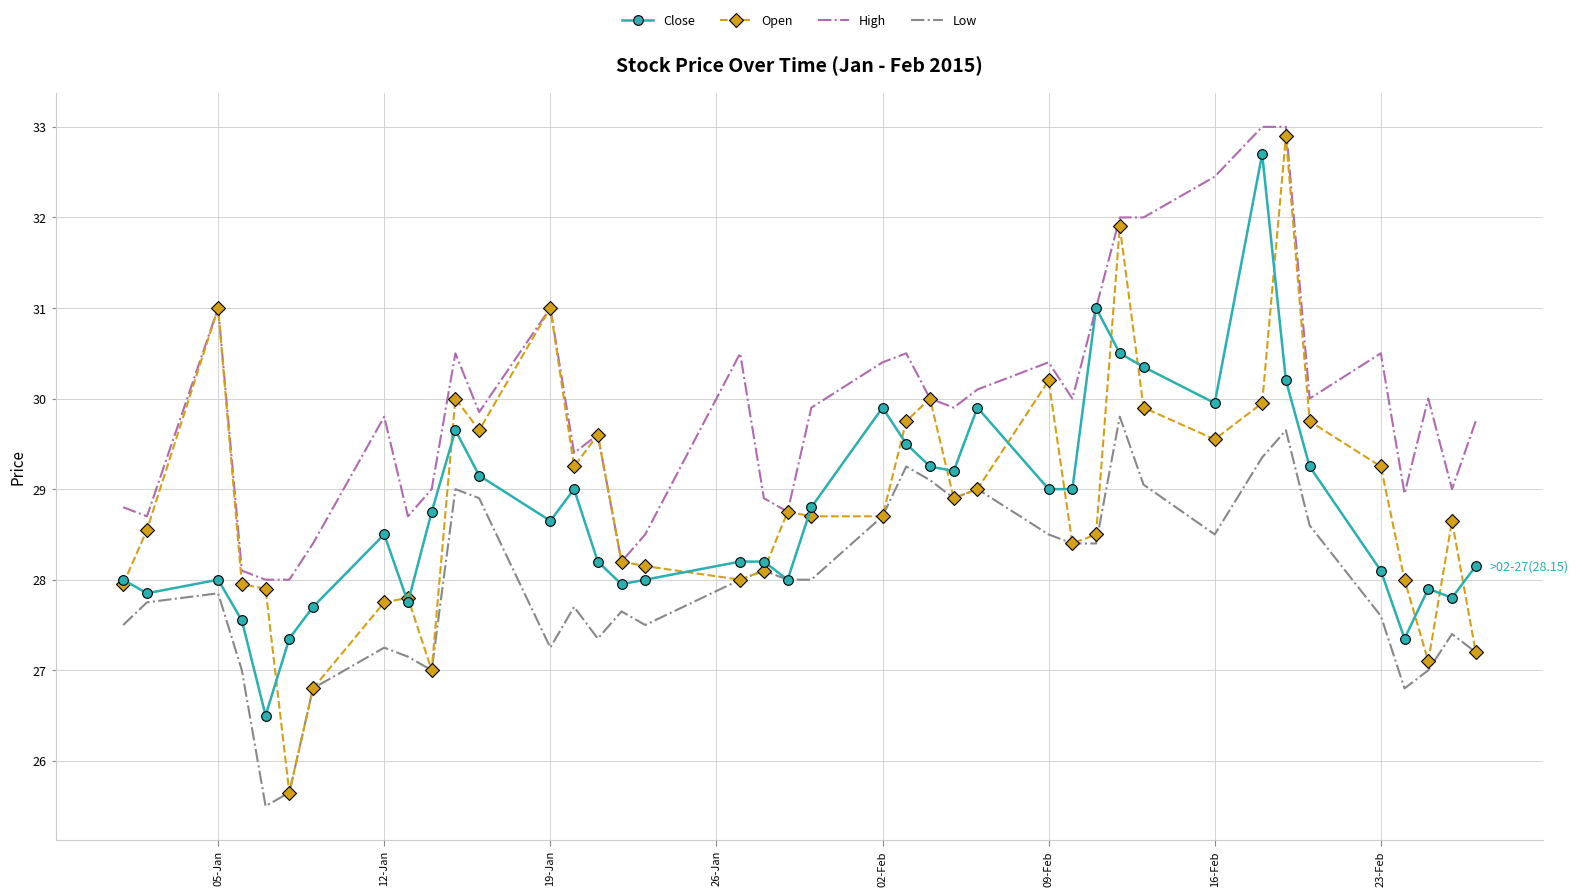

Which series has the largest range (max minus min)?

Open